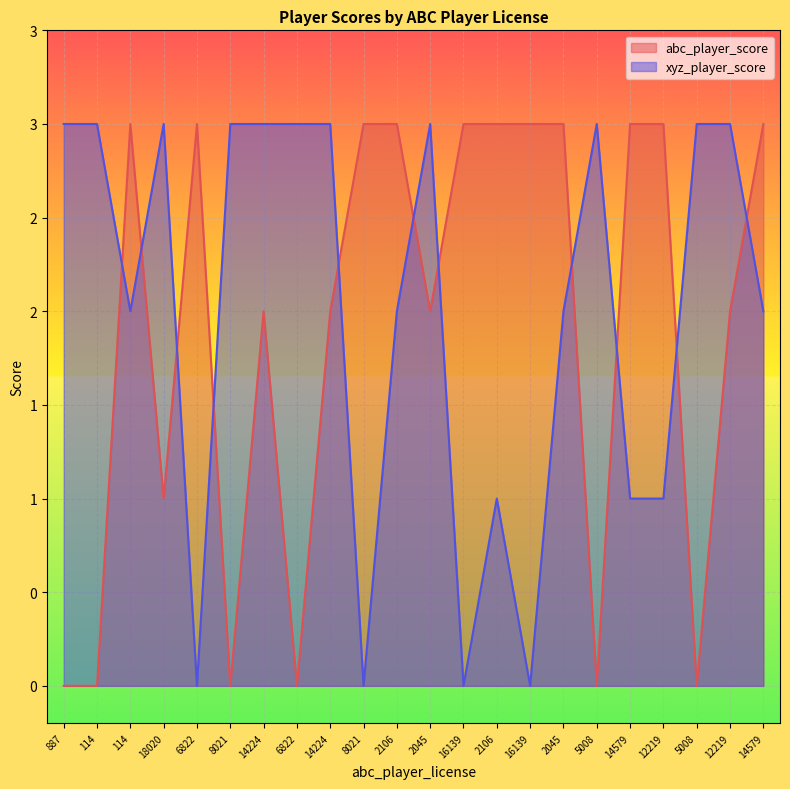

How many lines are shown in the chart?

2